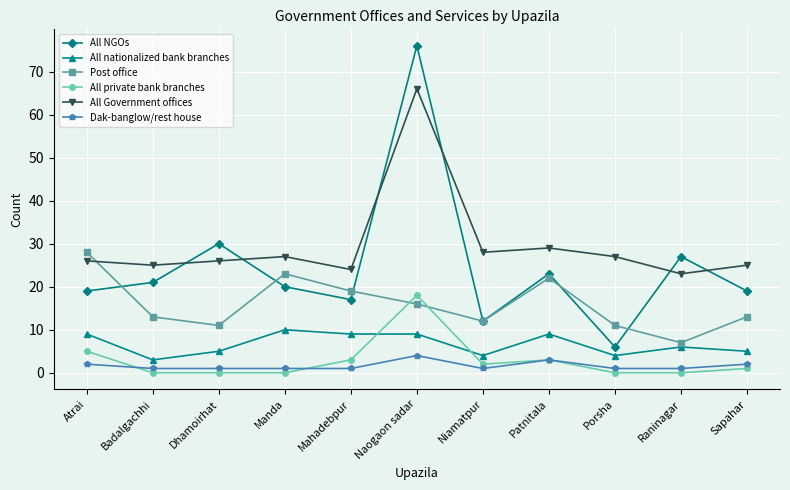

Reading left to right, extract all data points from this chart.

All NGOs: Atrai=19	Badalgachhi=21	Dhamoirhat=30	Manda=20	Mahadebpur=17	Naogaon sadar=76	Niamatpur=12	Patnitala=23	Porsha=6	Raninagar=27	Sapahar=19
All nationalized bank branches: Atrai=9	Badalgachhi=3	Dhamoirhat=5	Manda=10	Mahadebpur=9	Naogaon sadar=9	Niamatpur=4	Patnitala=9	Porsha=4	Raninagar=6	Sapahar=5
Post office: Atrai=28	Badalgachhi=13	Dhamoirhat=11	Manda=23	Mahadebpur=19	Naogaon sadar=16	Niamatpur=12	Patnitala=22	Porsha=11	Raninagar=7	Sapahar=13
All private bank branches: Atrai=5	Badalgachhi=0	Dhamoirhat=0	Manda=0	Mahadebpur=3	Naogaon sadar=18	Niamatpur=2	Patnitala=3	Porsha=0	Raninagar=0	Sapahar=1
All Government offices: Atrai=26	Badalgachhi=25	Dhamoirhat=26	Manda=27	Mahadebpur=24	Naogaon sadar=66	Niamatpur=28	Patnitala=29	Porsha=27	Raninagar=23	Sapahar=25
Dak-banglow/rest house: Atrai=2	Badalgachhi=1	Dhamoirhat=1	Manda=1	Mahadebpur=1	Naogaon sadar=4	Niamatpur=1	Patnitala=3	Porsha=1	Raninagar=1	Sapahar=2